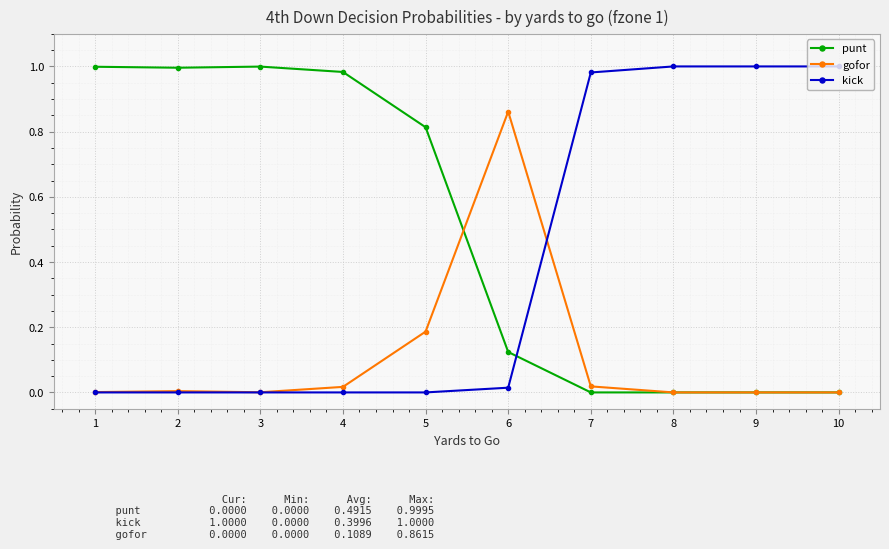

What are all the series names shown in the legend?

punt, gofor, kick